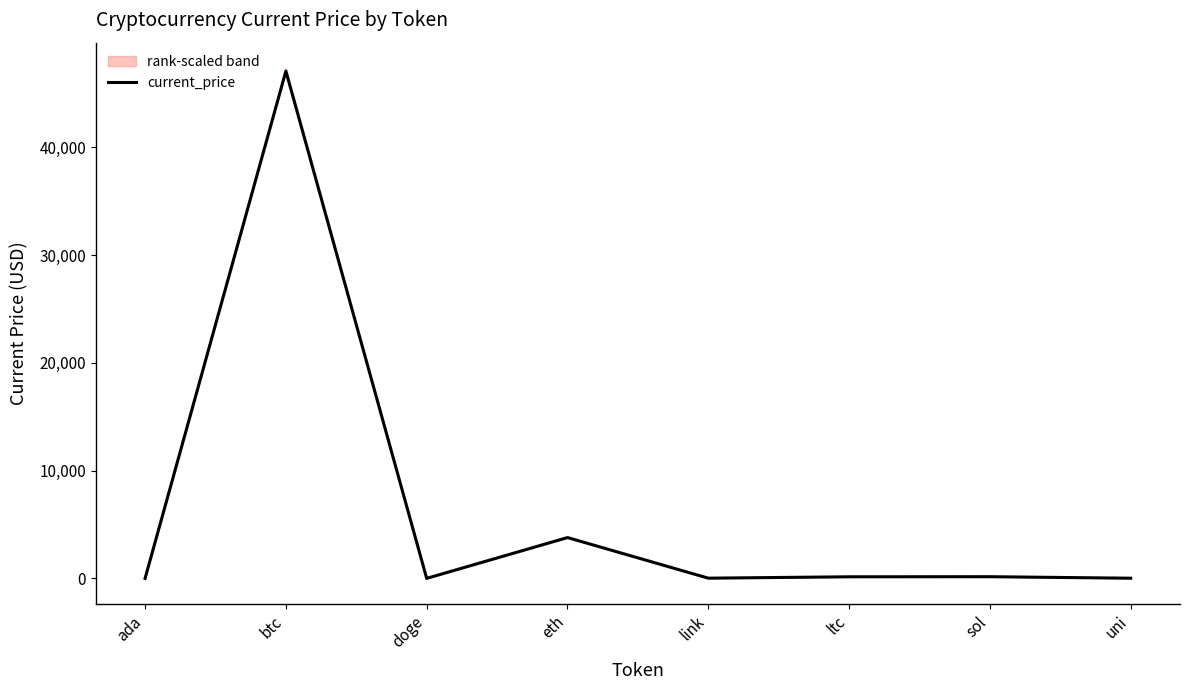

What is the label of the 1st point from the right?

uni